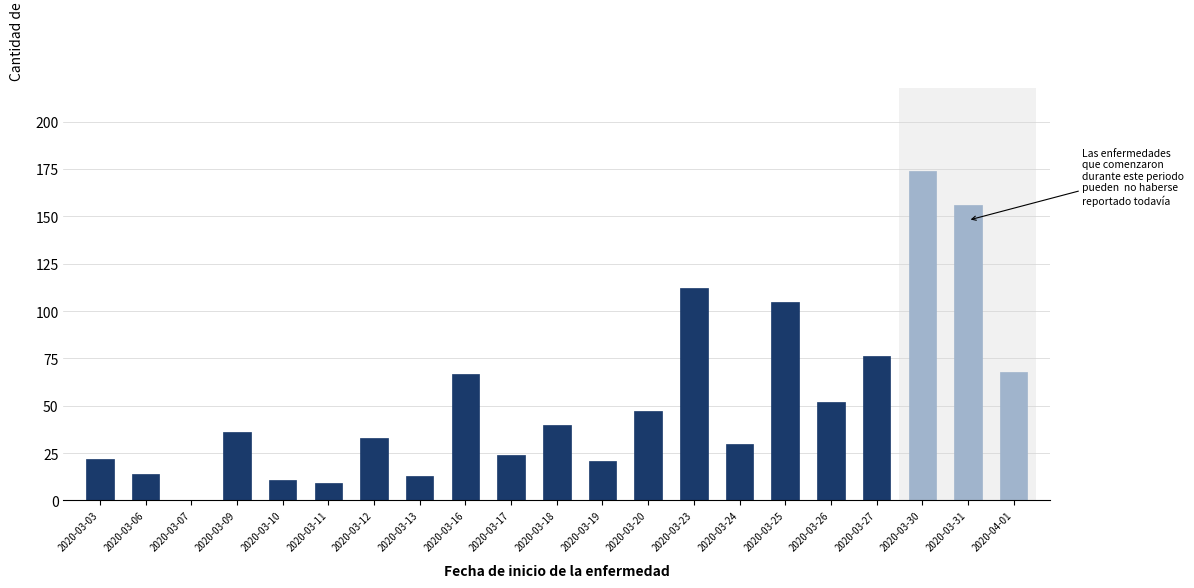

Reading left to right, transcribe all the data shown in this chart.

2020-03-03=22	2020-03-06=14	2020-03-07=0	2020-03-09=36	2020-03-10=11	2020-03-11=9	2020-03-12=33	2020-03-13=13	2020-03-16=67	2020-03-17=24	2020-03-18=40	2020-03-19=21	2020-03-20=47	2020-03-23=112	2020-03-24=30	2020-03-25=105	2020-03-26=52	2020-03-27=76	2020-03-30=174	2020-03-31=156	2020-04-01=68